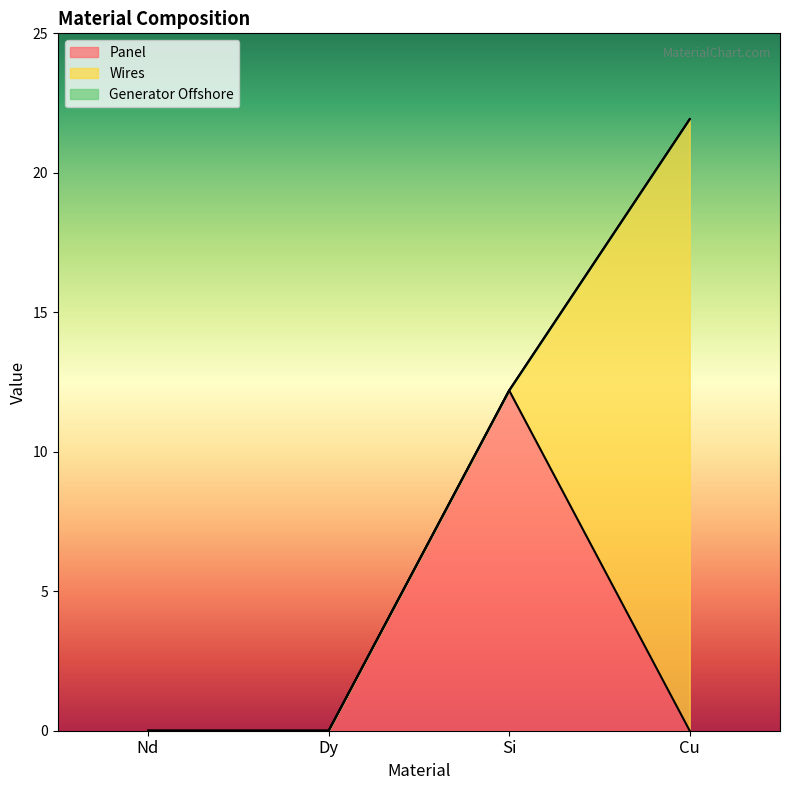

Reading left to right, list all the values displayed in this chart.

Panel: Nd=0.0	Dy=0.0	Si=12.2	Cu=0.0
Wires: Nd=0.0	Dy=0.0	Si=0.0	Cu=21.9
Generator Offshore: Nd=0.0	Dy=0.0	Si=0.0	Cu=0.0